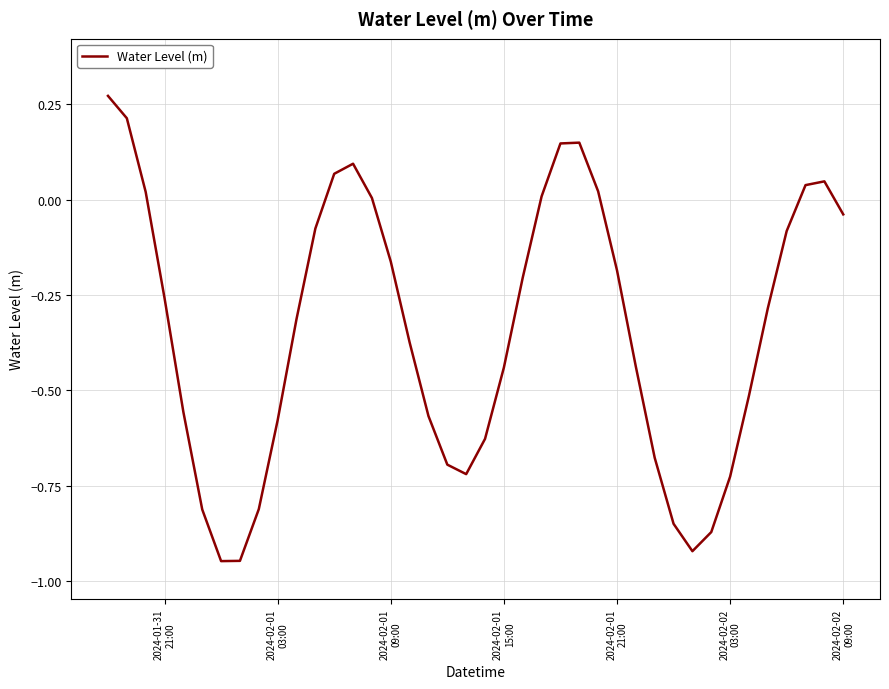

How many interior local valleys (lower than both neighbors) does the data have?

3